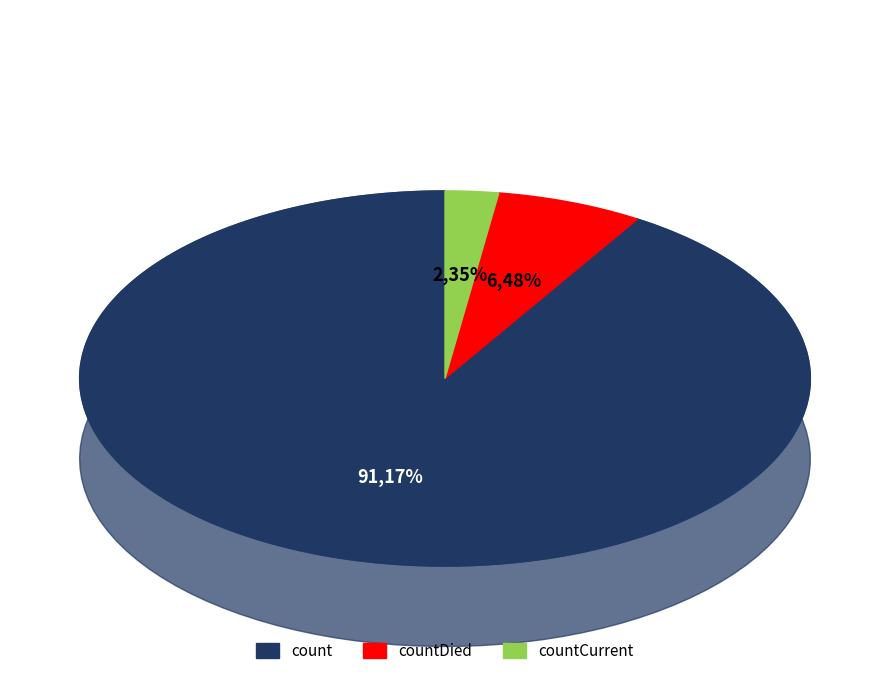

What percentage is the count slice, to the nearest percent?

91%